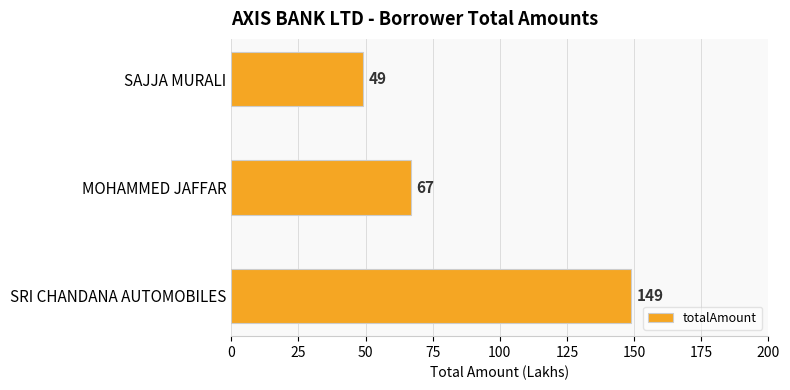

At which category does the chart reach its minimum across all series?

SAJJA MURALI